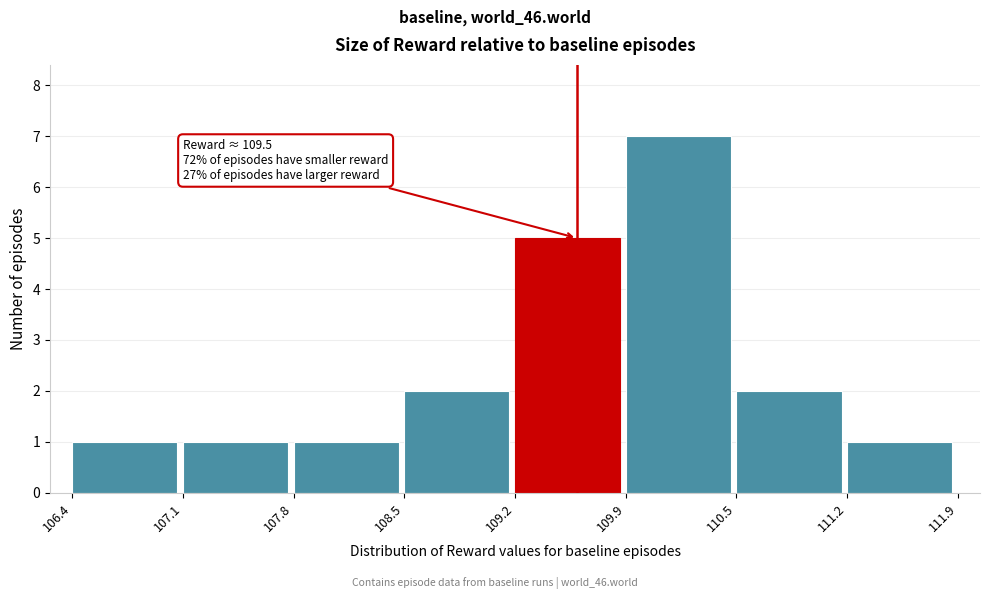

Over which range of the x-axis is the bar tallest?

109.9 to 110.5